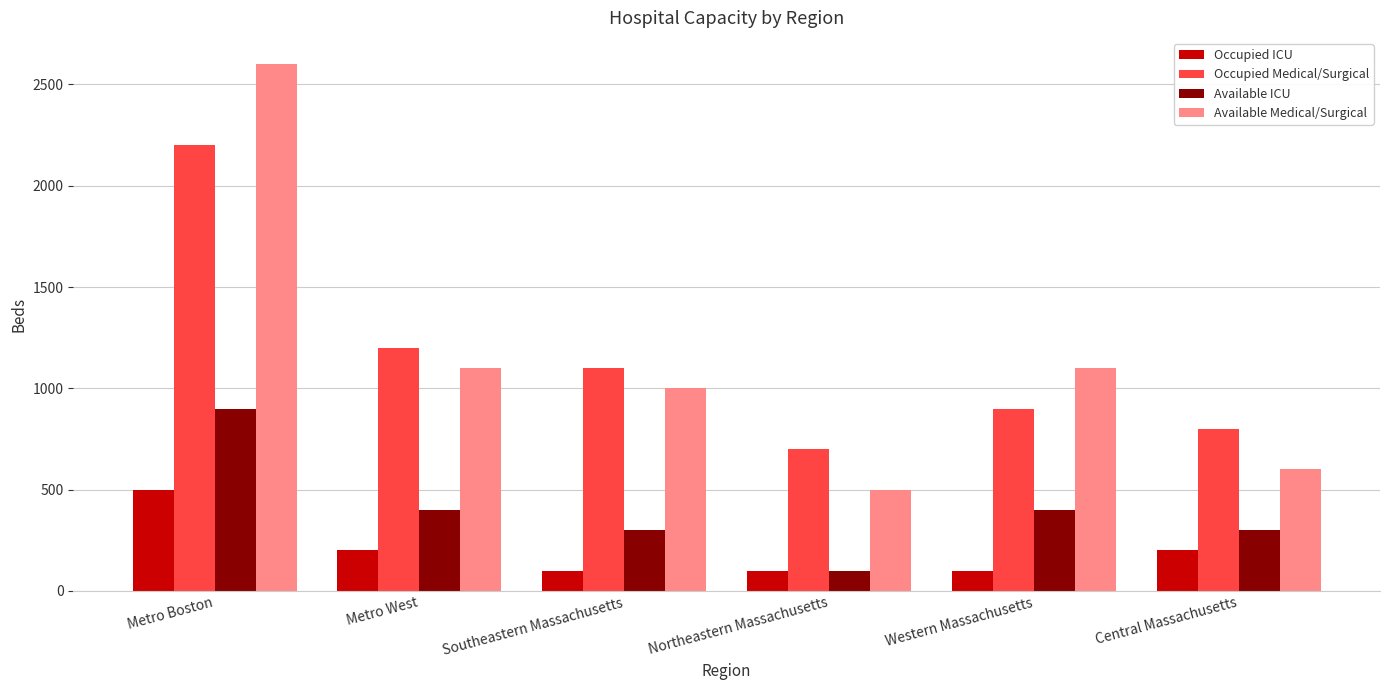

What is the total value across all series at Southeastern Massachusetts?

2500